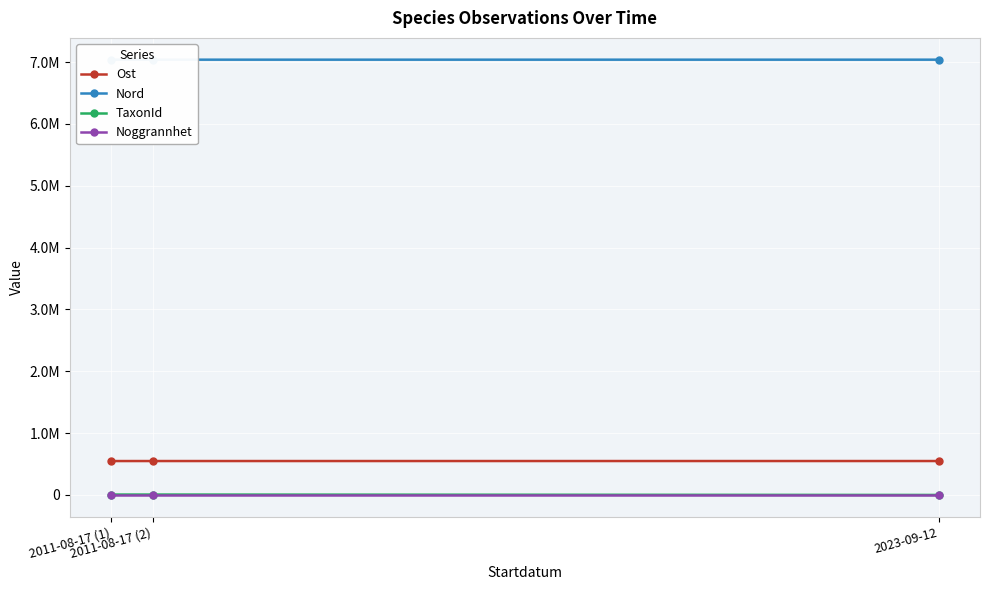

What is the sum of all Noggrannhet values?

30.0